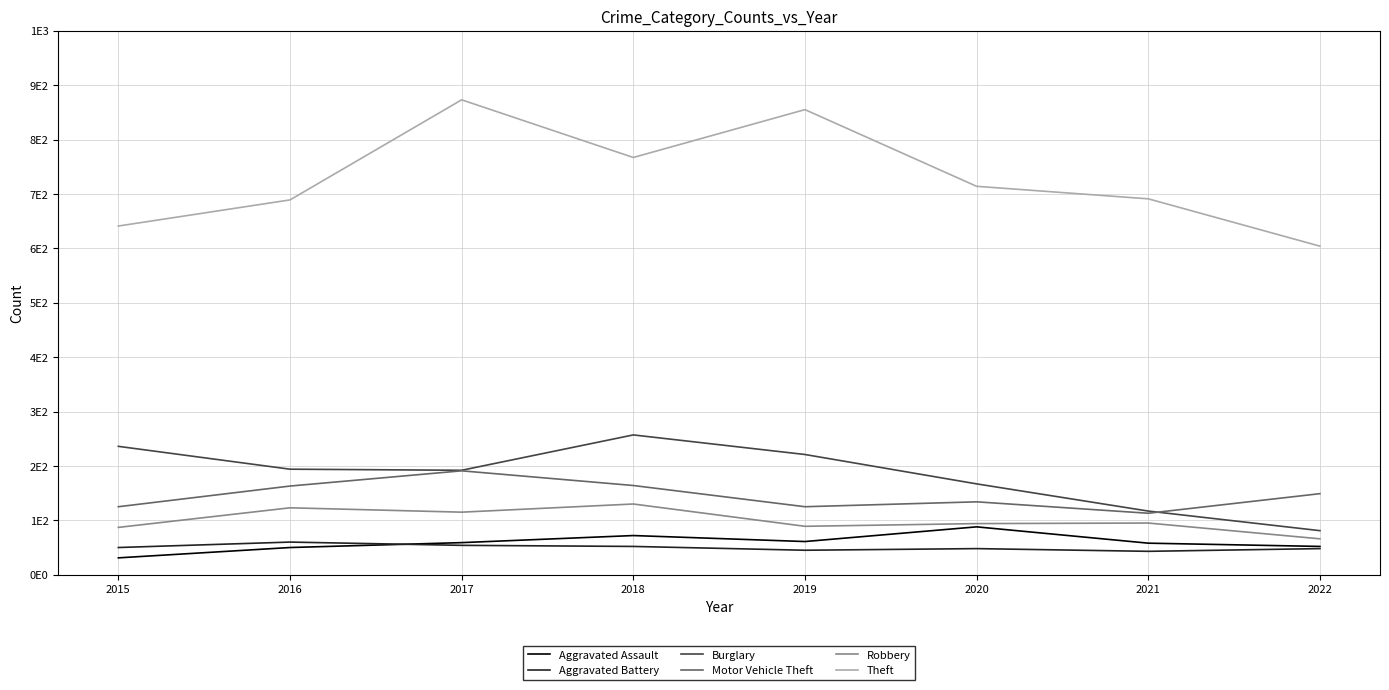

Which series changed the most between 2015 and 2020?

Theft